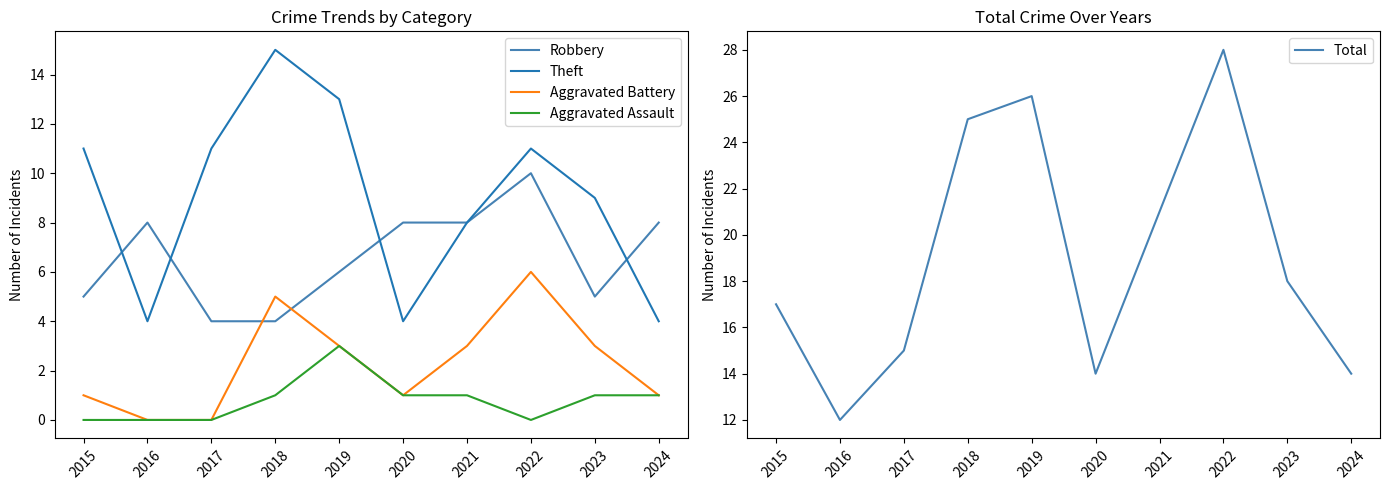

True or false: Theft and Aggravated Assault intersect in this chart.

False